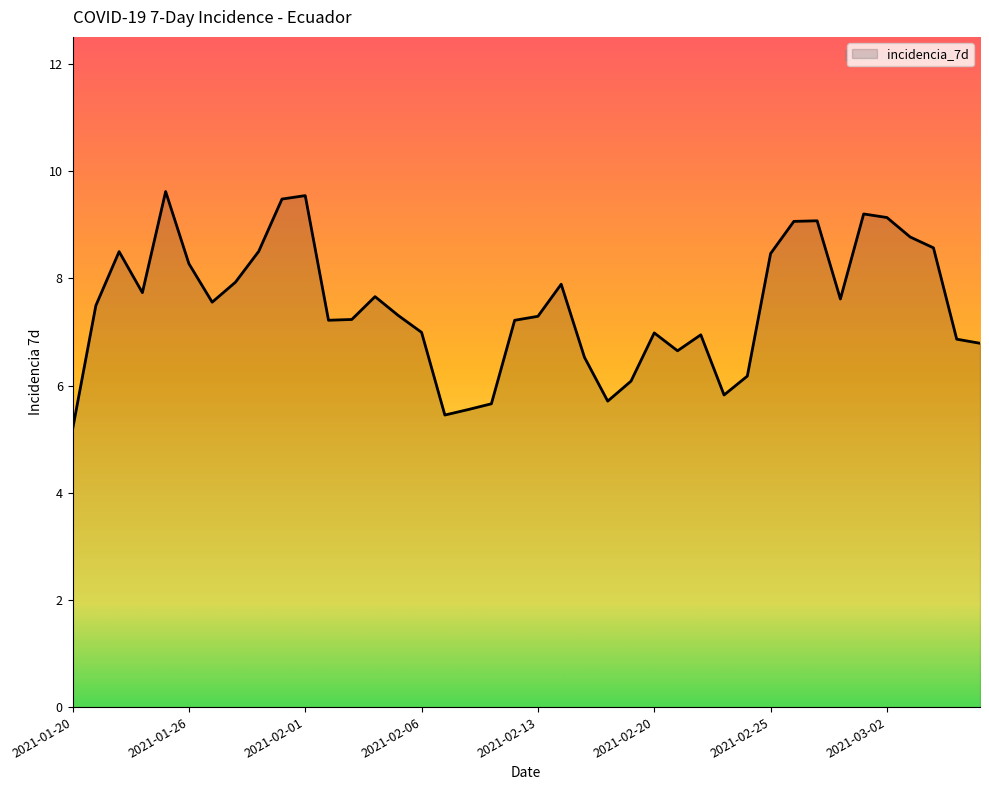

What is the smallest value displayed?

5.2